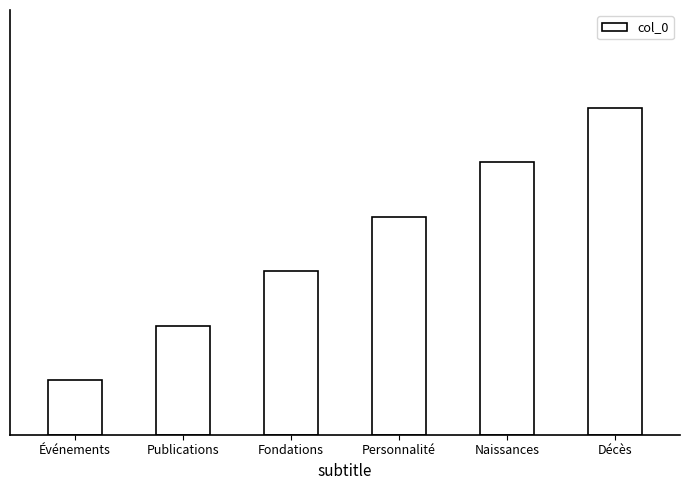

Reading right to left, list all the values displayed in this chart.

Décès=6	Naissances=5	Personnalité=4	Fondations=3	Publications=2	Événements=1